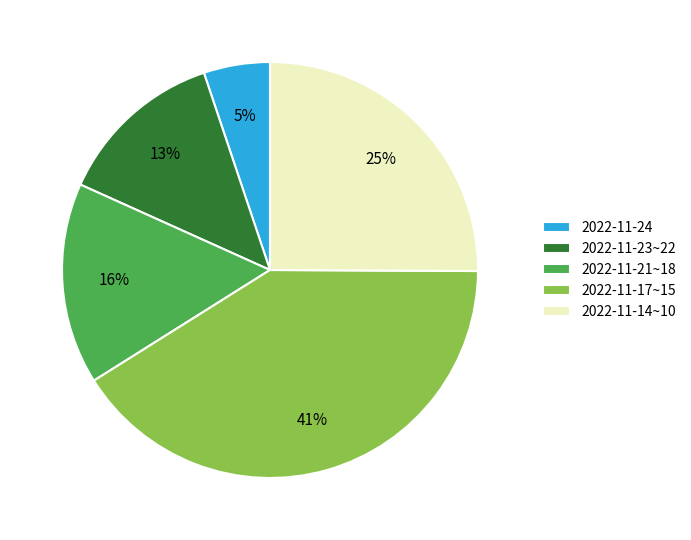

Is there any slice that represents more than half of the pie?

No